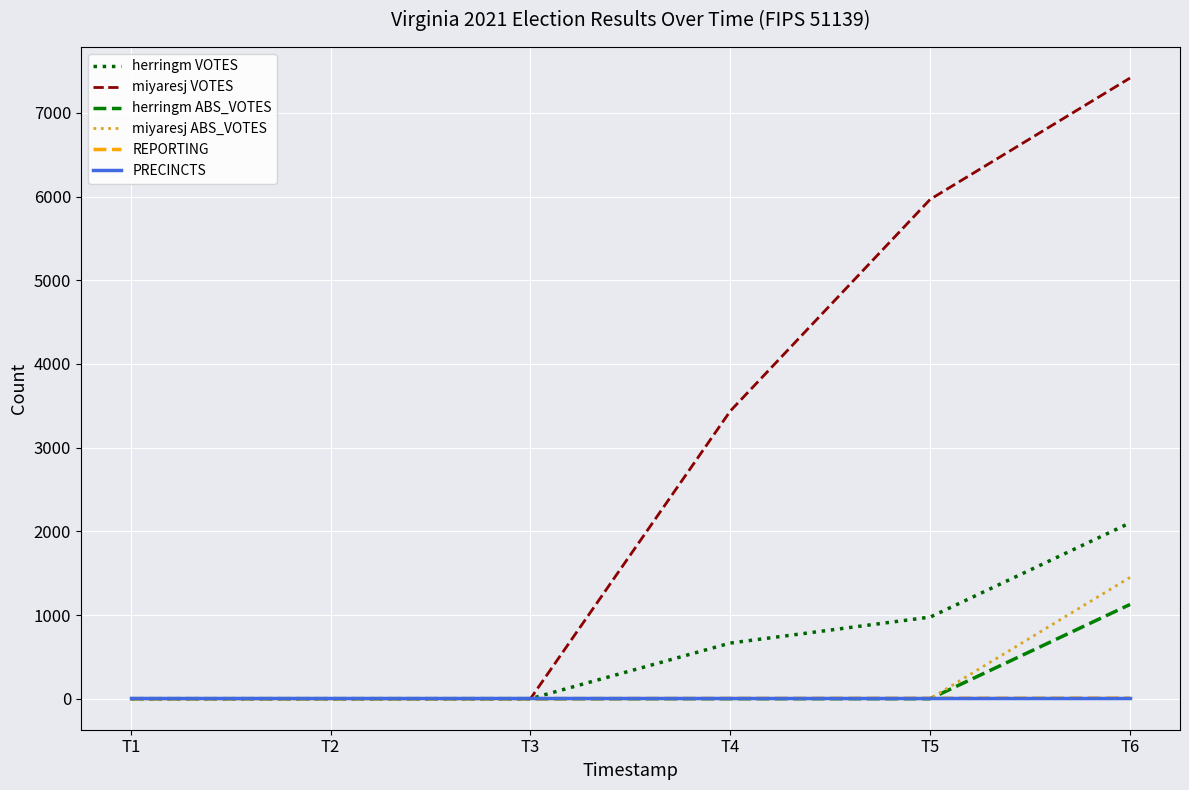

What is the sum of all PRECINCTS values?

48